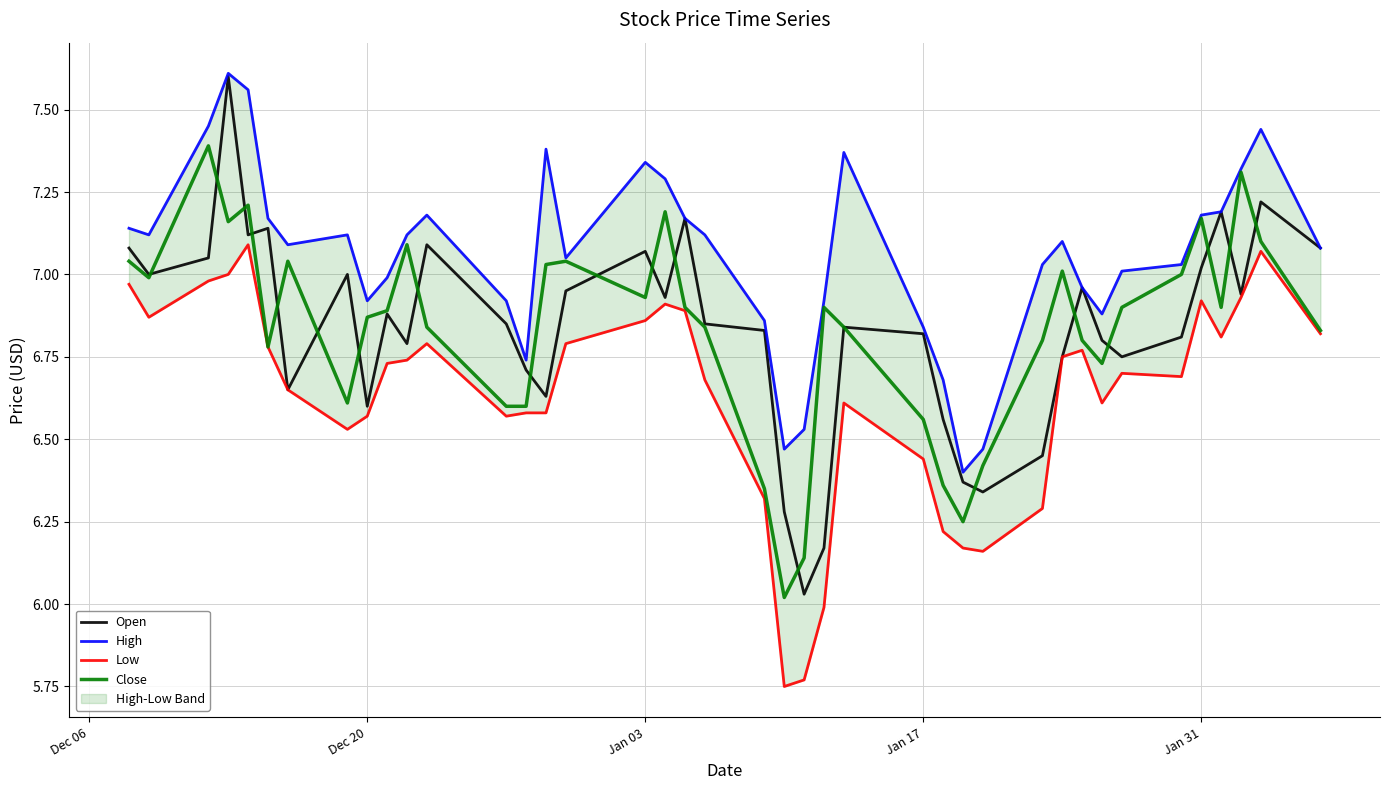

Does the chart display data point markers on the line(s)?

No